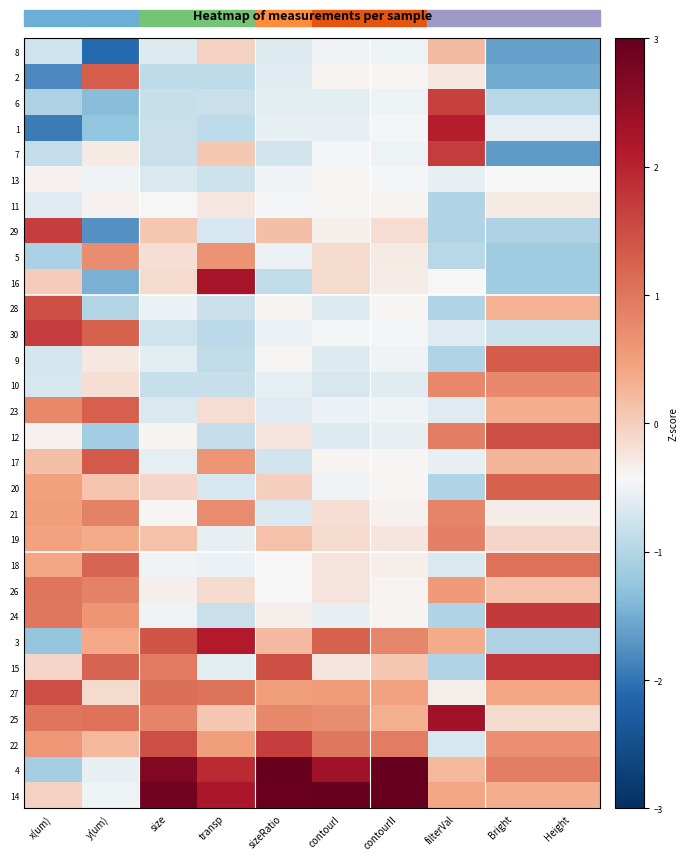

Reading left to right, what are all the values shown in this chart?

8: x(um)=-0.8	y(um)=-2.1	size=-0.7	transp=-0.0	sizeRatio=-0.6	contourI=-0.5	contourII=-0.5	filterVal=0.2	Bright=-1.6	Height=-1.6
2: x(um)=-1.8	y(um)=1.3	size=-0.9	transp=-0.9	sizeRatio=-0.6	contourI=-0.4	contourII=-0.4	filterVal=-0.3	Bright=-1.5	Height=-1.5
6: x(um)=-1.0	y(um)=-1.3	size=-0.8	transp=-0.8	sizeRatio=-0.6	contourI=-0.6	contourII=-0.5	filterVal=1.7	Bright=-1.0	Height=-1.0
1: x(um)=-1.9	y(um)=-1.3	size=-0.8	transp=-0.9	sizeRatio=-0.5	contourI=-0.5	contourII=-0.5	filterVal=2.1	Bright=-0.6	Height=-0.6
7: x(um)=-0.9	y(um)=-0.3	size=-0.8	transp=0.1	sizeRatio=-0.7	contourI=-0.5	contourII=-0.5	filterVal=1.7	Bright=-1.7	Height=-1.7
13: x(um)=-0.4	y(um)=-0.5	size=-0.7	transp=-0.8	sizeRatio=-0.5	contourI=-0.4	contourII=-0.5	filterVal=-0.5	Bright=-0.4	Height=-0.4
11: x(um)=-0.6	y(um)=-0.4	size=-0.4	transp=-0.3	sizeRatio=-0.4	contourI=-0.4	contourII=-0.4	filterVal=-1.0	Bright=-0.3	Height=-0.3
29: x(um)=1.7	y(um)=-1.7	size=0.1	transp=-0.7	sizeRatio=0.1	contourI=-0.3	contourII=-0.2	filterVal=-1.0	Bright=-1.0	Height=-1.0
5: x(um)=-1.1	y(um)=0.7	size=-0.2	transp=0.6	sizeRatio=-0.5	contourI=-0.1	contourII=-0.3	filterVal=-0.9	Bright=-1.2	Height=-1.2
16: x(um)=0.0	y(um)=-1.5	size=-0.1	transp=2.3	sizeRatio=-0.9	contourI=-0.1	contourII=-0.3	filterVal=-0.4	Bright=-1.2	Height=-1.2
28: x(um)=1.5	y(um)=-1.0	size=-0.5	transp=-0.8	sizeRatio=-0.4	contourI=-0.6	contourII=-0.4	filterVal=-1.0	Bright=0.3	Height=0.3
30: x(um)=1.7	y(um)=1.3	size=-0.8	transp=-0.9	sizeRatio=-0.5	contourI=-0.4	contourII=-0.5	filterVal=-0.6	Bright=-0.8	Height=-0.8
9: x(um)=-0.7	y(um)=-0.3	size=-0.6	transp=-0.9	sizeRatio=-0.4	contourI=-0.6	contourII=-0.5	filterVal=-1.0	Bright=1.3	Height=1.3
10: x(um)=-0.7	y(um)=-0.2	size=-0.8	transp=-0.8	sizeRatio=-0.6	contourI=-0.7	contourII=-0.6	filterVal=0.8	Bright=0.8	Height=0.8
23: x(um)=0.8	y(um)=1.3	size=-0.7	transp=-0.2	sizeRatio=-0.6	contourI=-0.5	contourII=-0.5	filterVal=-0.6	Bright=0.3	Height=0.3
12: x(um)=-0.4	y(um)=-1.1	size=-0.4	transp=-0.8	sizeRatio=-0.3	contourI=-0.6	contourII=-0.5	filterVal=0.9	Bright=1.5	Height=1.5
17: x(um)=0.1	y(um)=1.4	size=-0.6	transp=0.6	sizeRatio=-0.7	contourI=-0.4	contourII=-0.4	filterVal=-0.5	Bright=0.2	Height=0.2
20: x(um)=0.5	y(um)=0.1	size=-0.1	transp=-0.7	sizeRatio=-0.0	contourI=-0.5	contourII=-0.4	filterVal=-1.0	Bright=1.3	Height=1.3
21: x(um)=0.5	y(um)=0.9	size=-0.4	transp=0.7	sizeRatio=-0.7	contourI=-0.2	contourII=-0.4	filterVal=0.8	Bright=-0.3	Height=-0.3
19: x(um)=0.5	y(um)=0.4	size=0.1	transp=-0.6	sizeRatio=0.1	contourI=-0.1	contourII=-0.2	filterVal=0.9	Bright=-0.1	Height=-0.1
18: x(um)=0.4	y(um)=1.2	size=-0.5	transp=-0.5	sizeRatio=-0.4	contourI=-0.2	contourII=-0.3	filterVal=-0.7	Bright=1.1	Height=1.1
26: x(um)=1.0	y(um)=0.9	size=-0.3	transp=-0.1	sizeRatio=-0.4	contourI=-0.2	contourII=-0.4	filterVal=0.6	Bright=0.1	Height=0.1
24: x(um)=1.0	y(um)=0.6	size=-0.5	transp=-0.8	sizeRatio=-0.3	contourI=-0.5	contourII=-0.4	filterVal=-1.0	Bright=1.7	Height=1.7
3: x(um)=-1.3	y(um)=0.4	size=1.4	transp=2.1	sizeRatio=0.2	contourI=1.3	contourII=0.8	filterVal=0.4	Bright=-1.1	Height=-1.1
15: x(um)=-0.1	y(um)=1.2	size=1.0	transp=-0.6	sizeRatio=1.5	contourI=-0.2	contourII=0.1	filterVal=-1.0	Bright=1.8	Height=1.8
27: x(um)=1.5	y(um)=-0.1	size=1.1	transp=1.0	sizeRatio=0.5	contourI=0.5	contourII=0.5	filterVal=-0.4	Bright=0.4	Height=0.4
25: x(um)=1.0	y(um)=1.1	size=0.8	transp=0.1	sizeRatio=0.8	contourI=0.7	contourII=0.3	filterVal=2.3	Bright=-0.1	Height=-0.1
22: x(um)=0.6	y(um)=0.2	size=1.5	transp=0.5	sizeRatio=1.7	contourI=1.0	contourII=0.9	filterVal=-0.7	Bright=0.7	Height=0.7
4: x(um)=-1.1	y(um)=-0.6	size=2.7	transp=1.9	sizeRatio=3.0	contourI=2.3	contourII=3.3	filterVal=0.2	Bright=0.9	Height=0.9
14: x(um)=-0.0	y(um)=-0.5	size=2.9	transp=2.2	sizeRatio=3.0	contourI=4.1	contourII=3.6	filterVal=0.4	Bright=0.3	Height=0.3